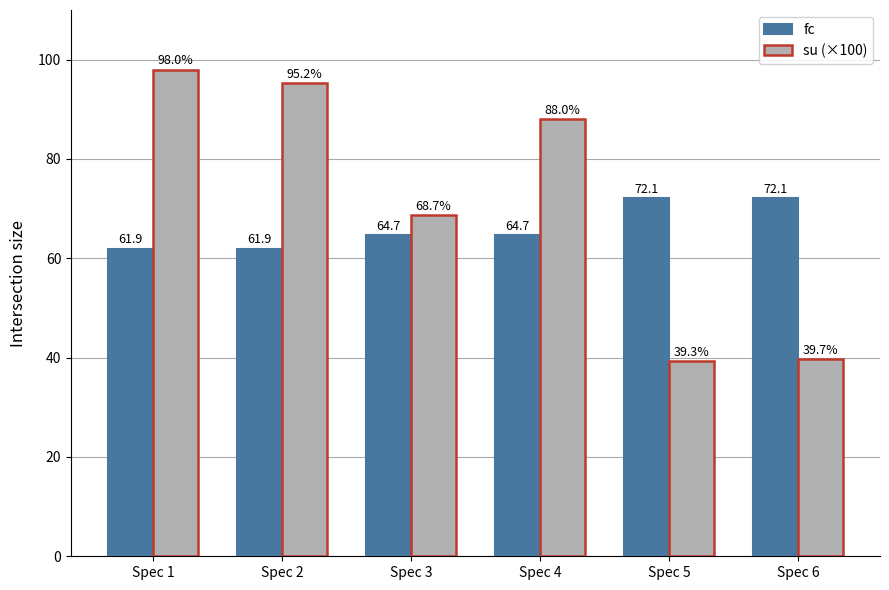

What is the sum of the su (×100) values at Spec 2 and Spec 1?

193.2